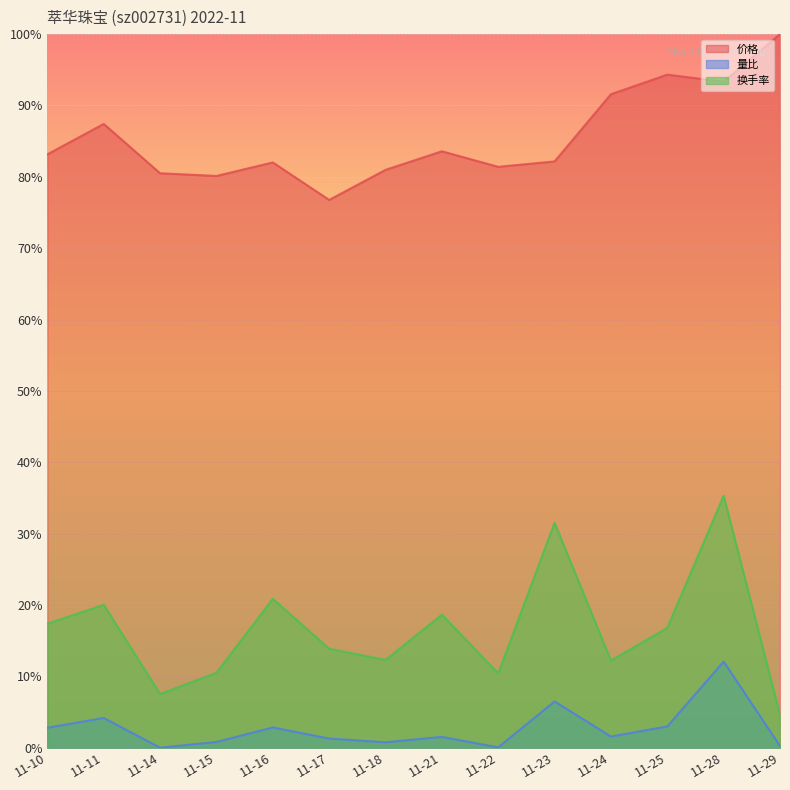

At which category is the sum across all series the highest?

11-28